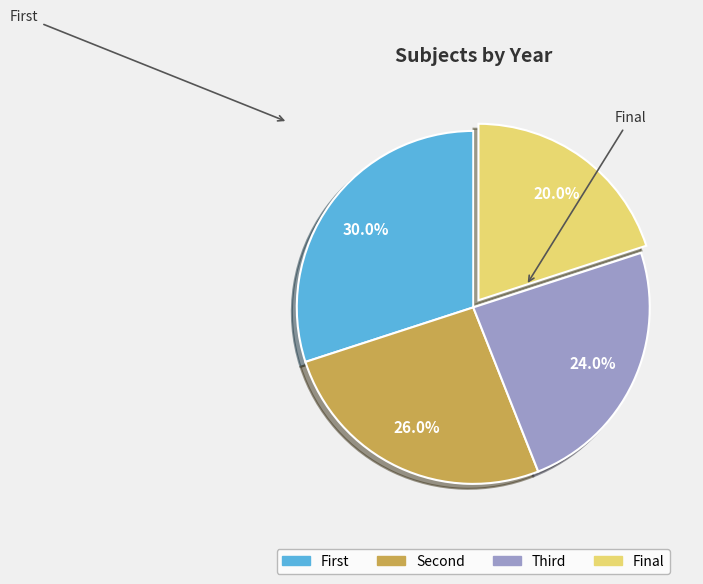

To the nearest percent, what is the average slice percentage?

25%